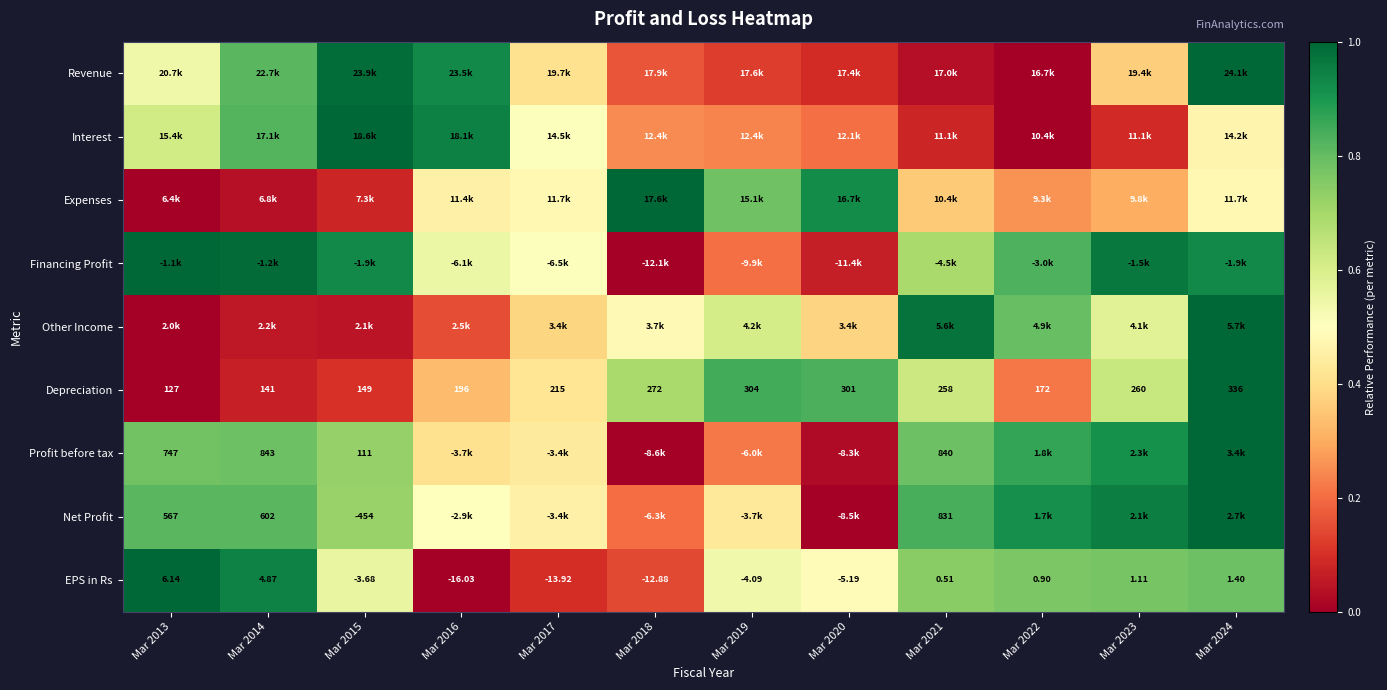

Between Mar 2023 and Mar 2022, which is larger?

Mar 2023